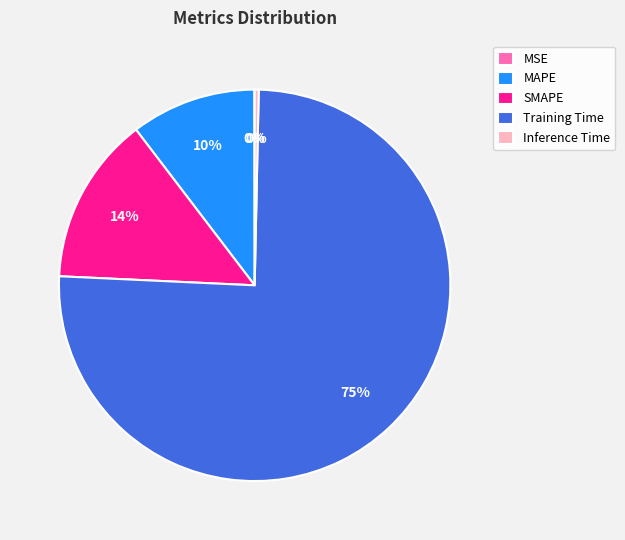

To the nearest percent, what percentage of the pie is MAPE?

10%